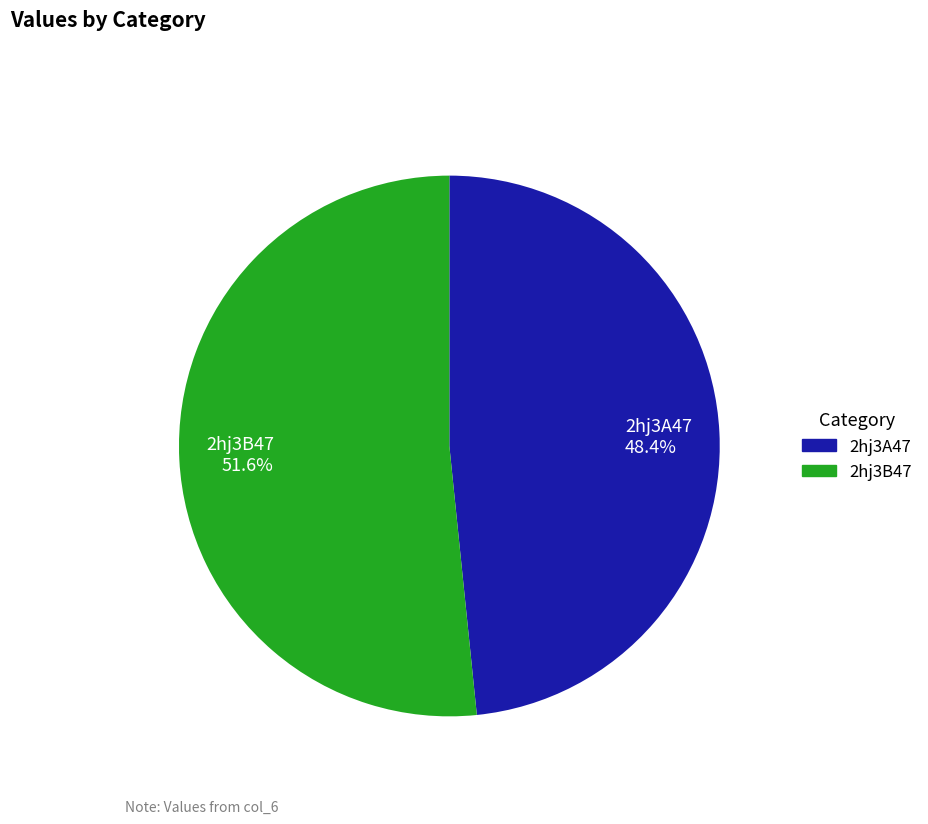

Is it true that 2hj3B47 is 41% of the pie?

False